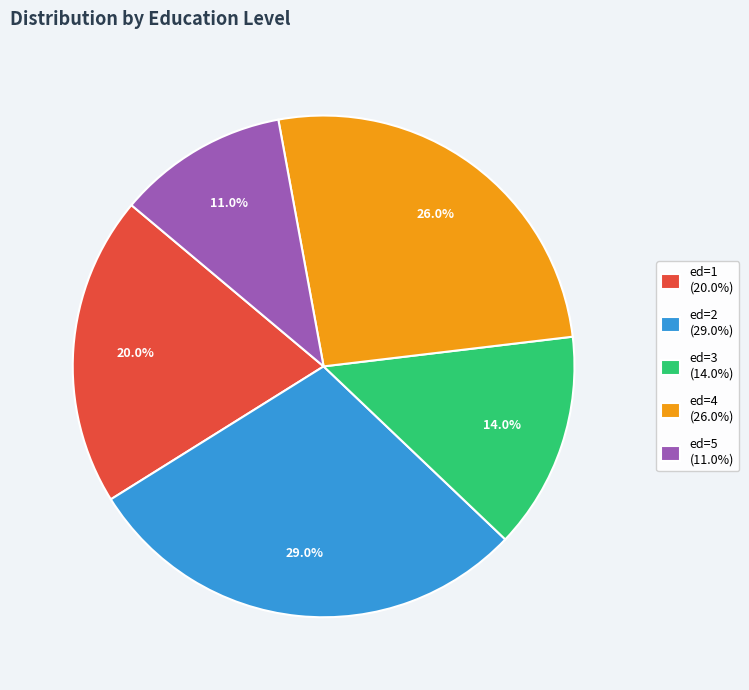

How much of the chart is everything except ed=2?

71.0%